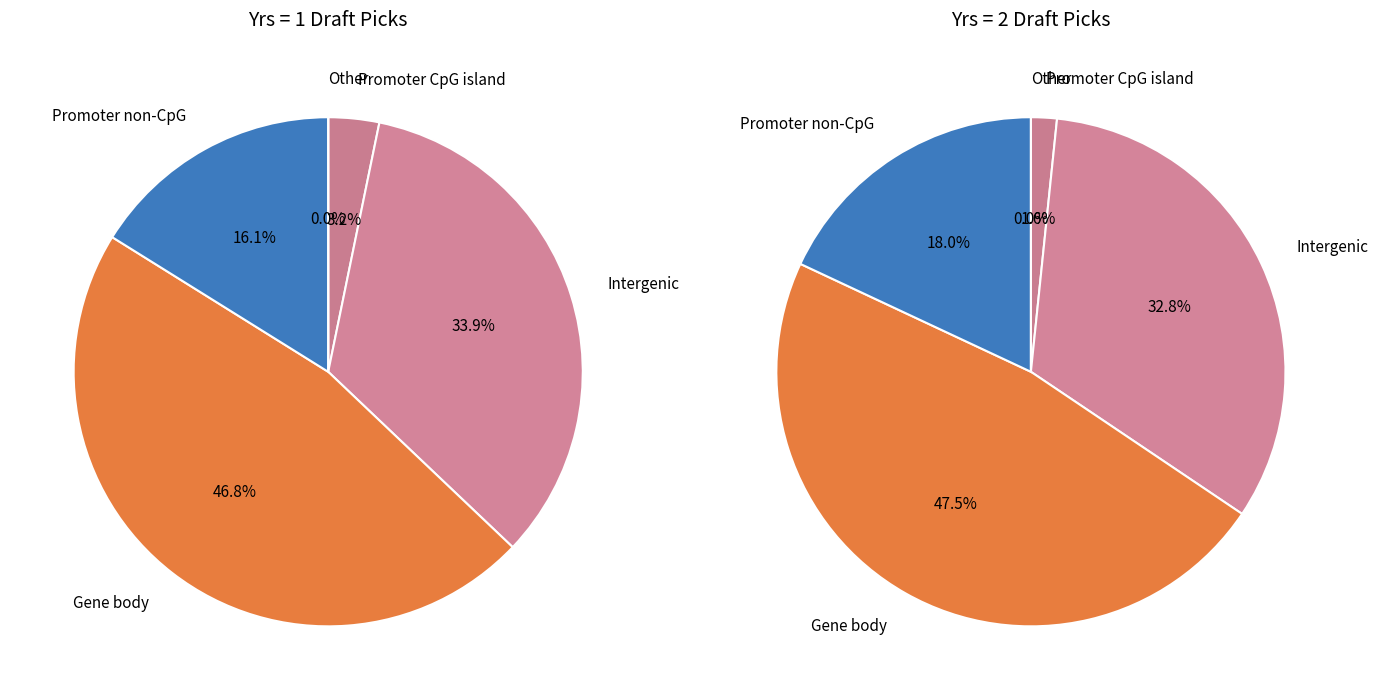

Do 1 and 0 together represent more than half of the pie?

Yes